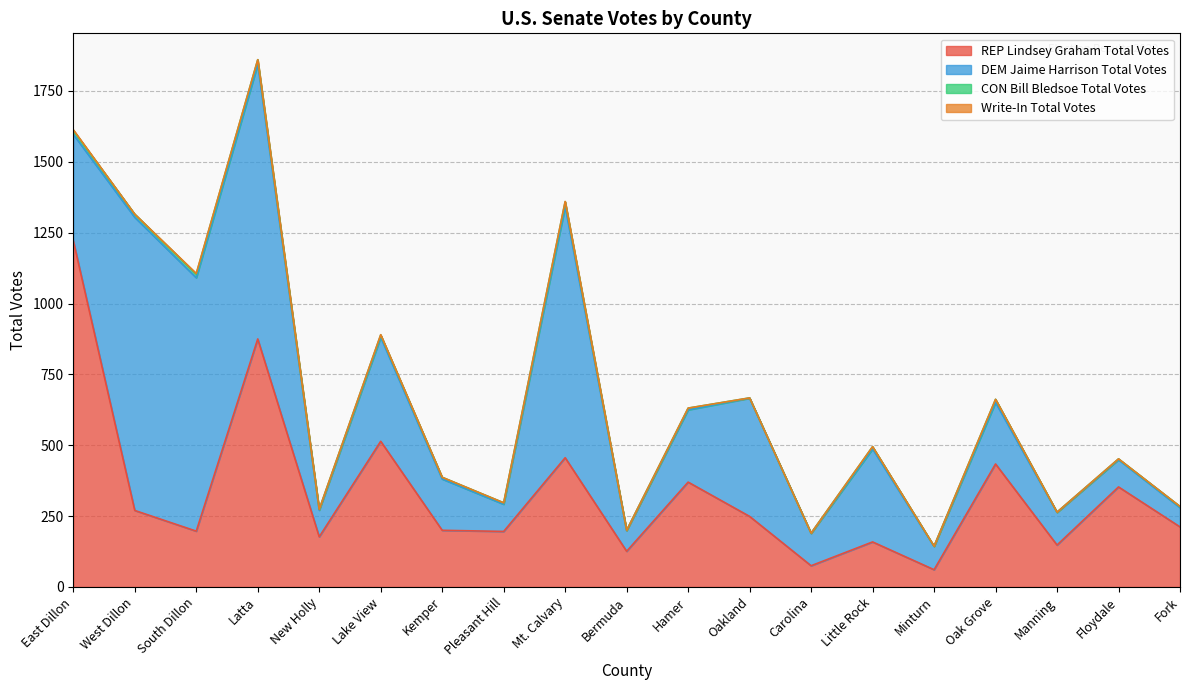

In DEM Jaime Harrison Total Votes, how many points are lower than both neighbors (excluding endpoints)?

6